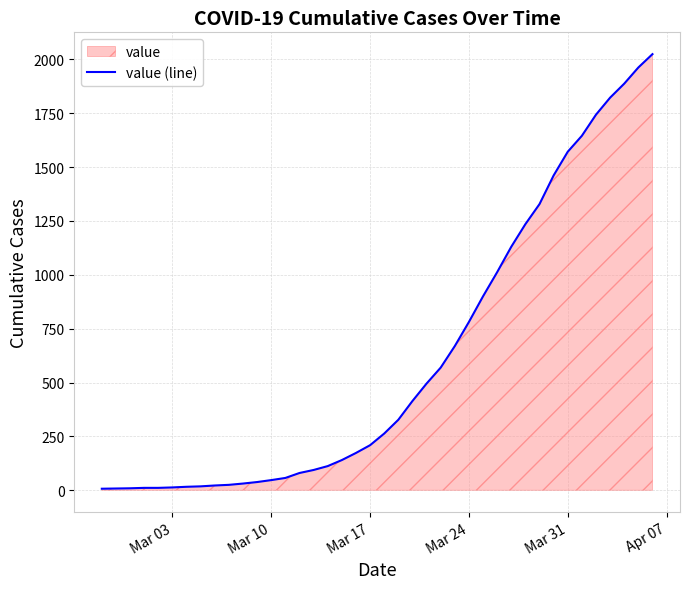

What is the value of the 6th point from the left?

13